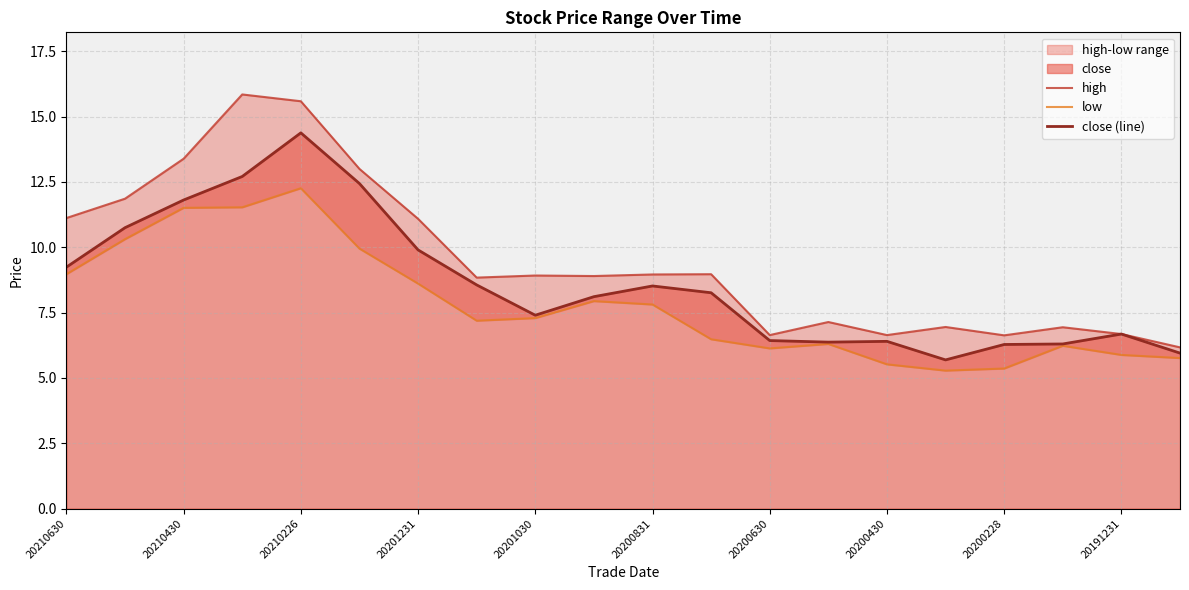

At which label does high first exceed 8?

20210630